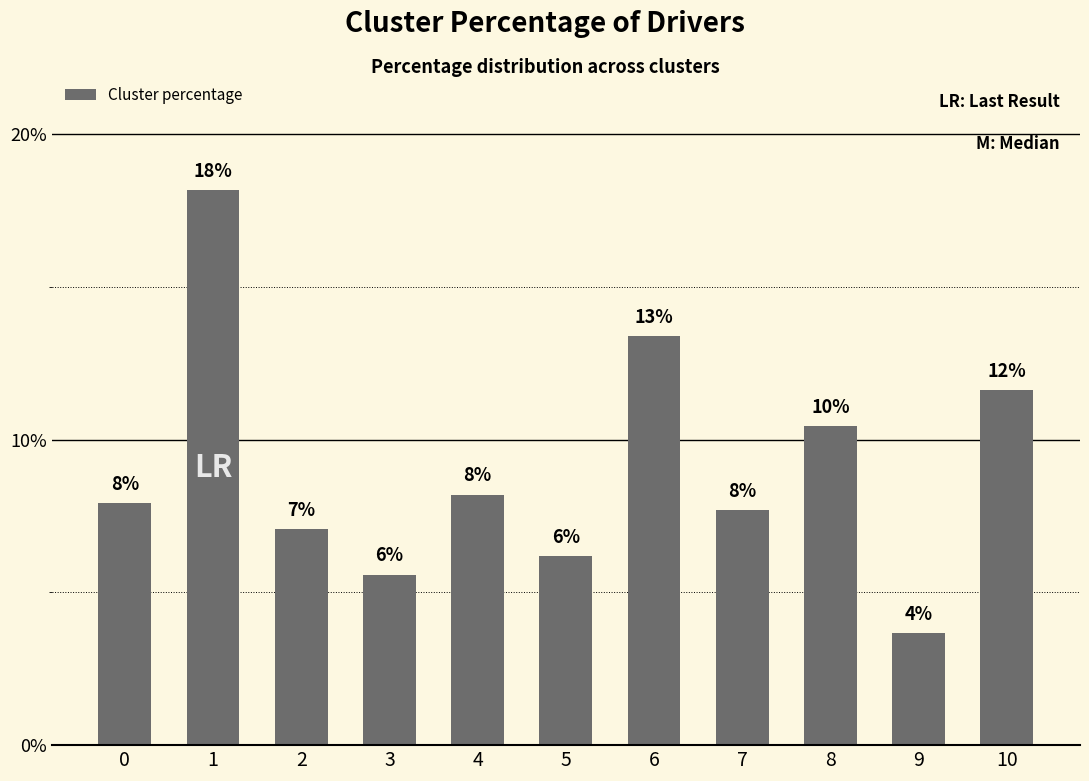

Reading left to right, what are all the values shown in this chart?

0=7.9	1=18.2	2=7.1	3=5.6	4=8.2	5=6.2	6=13.4	7=7.7	8=10.4	9=3.7	10=11.6